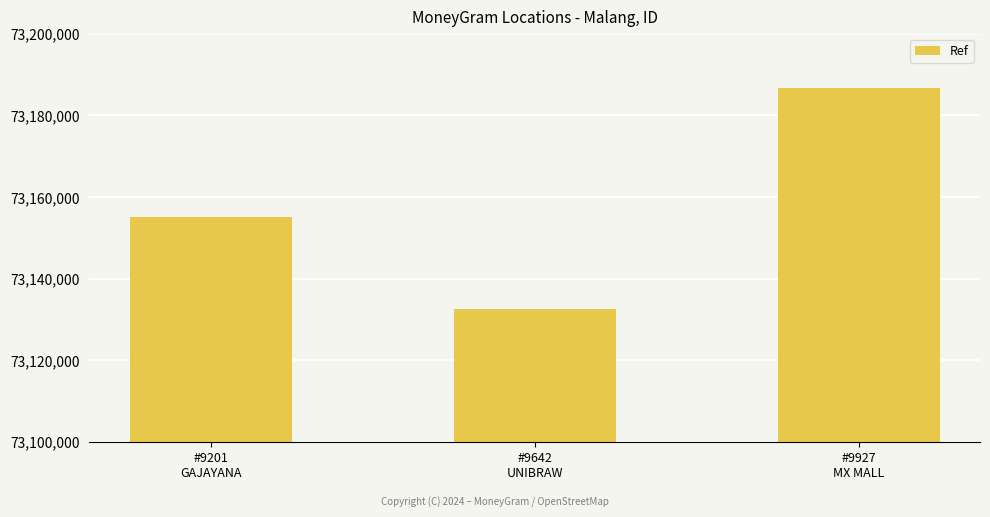

Rank the categories by value from highest to lowest.

#9927
MX MALL, #9201
GAJAYANA, #9642
UNIBRAW